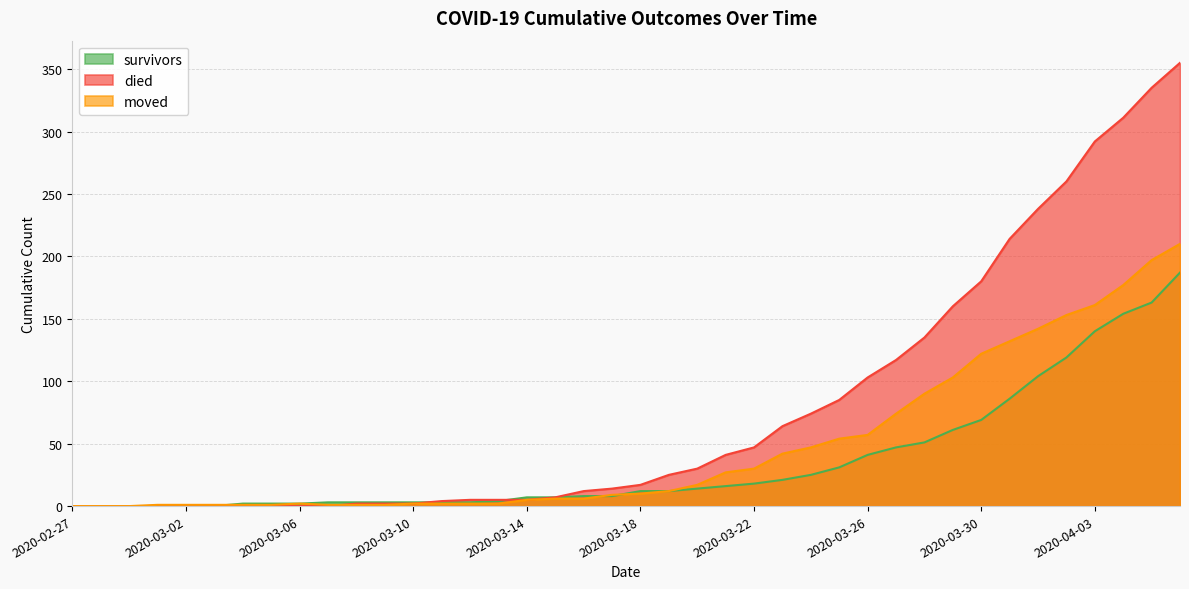

True or false: survivors has a value of 5 at 2020-03-13.

False